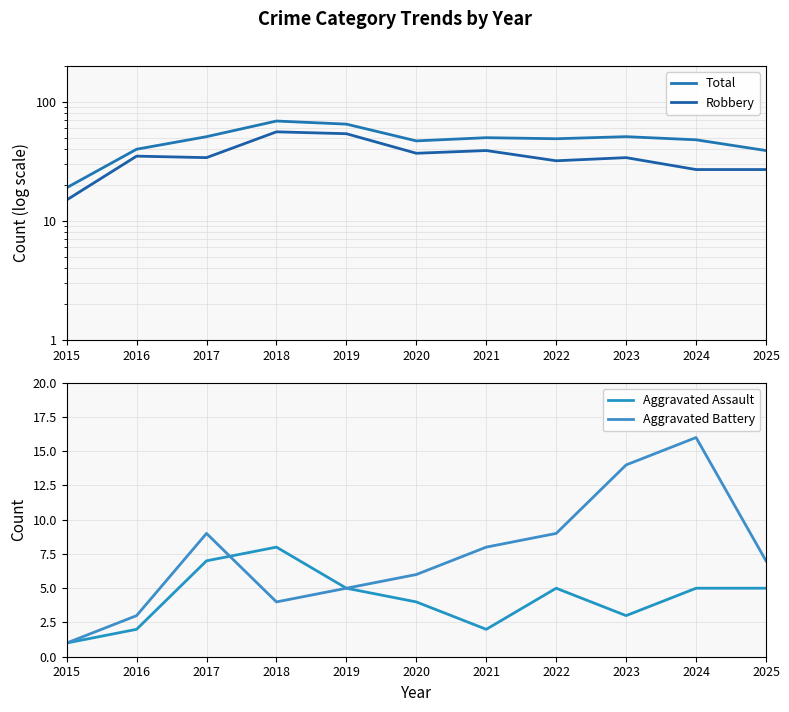

At which label is Aggravated Battery closest to 8?

2021